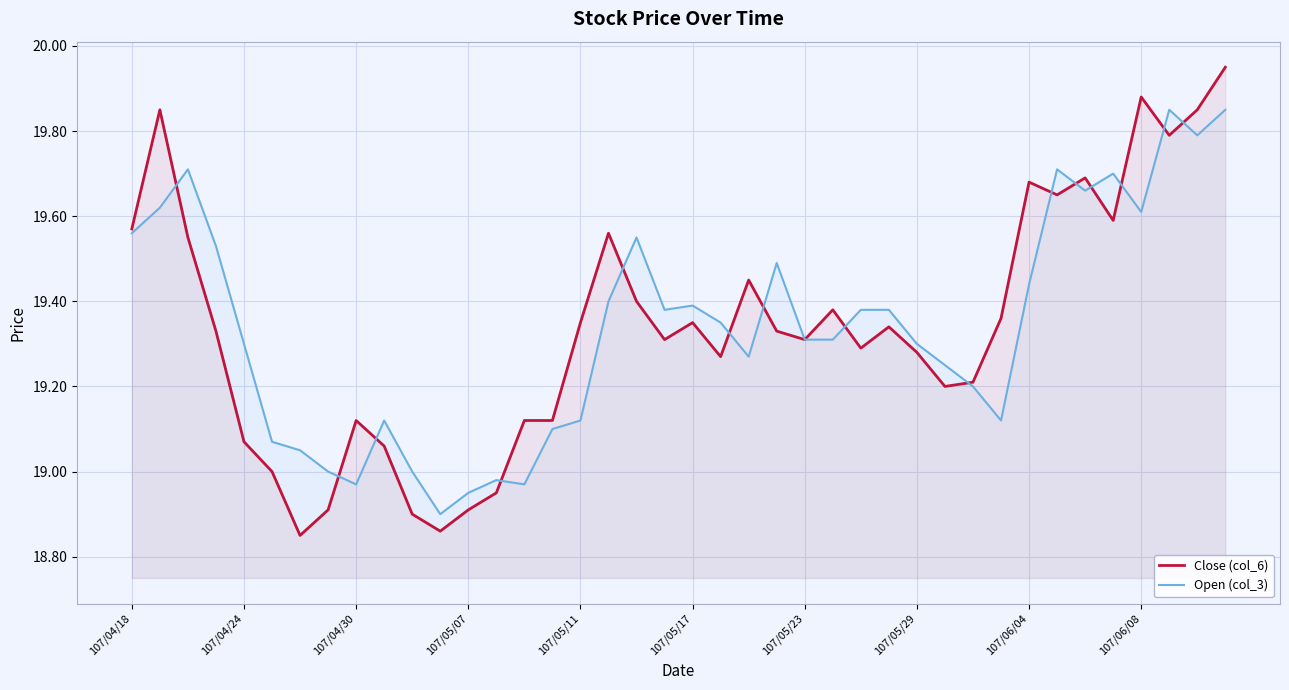

How many lines are shown in the chart?

2